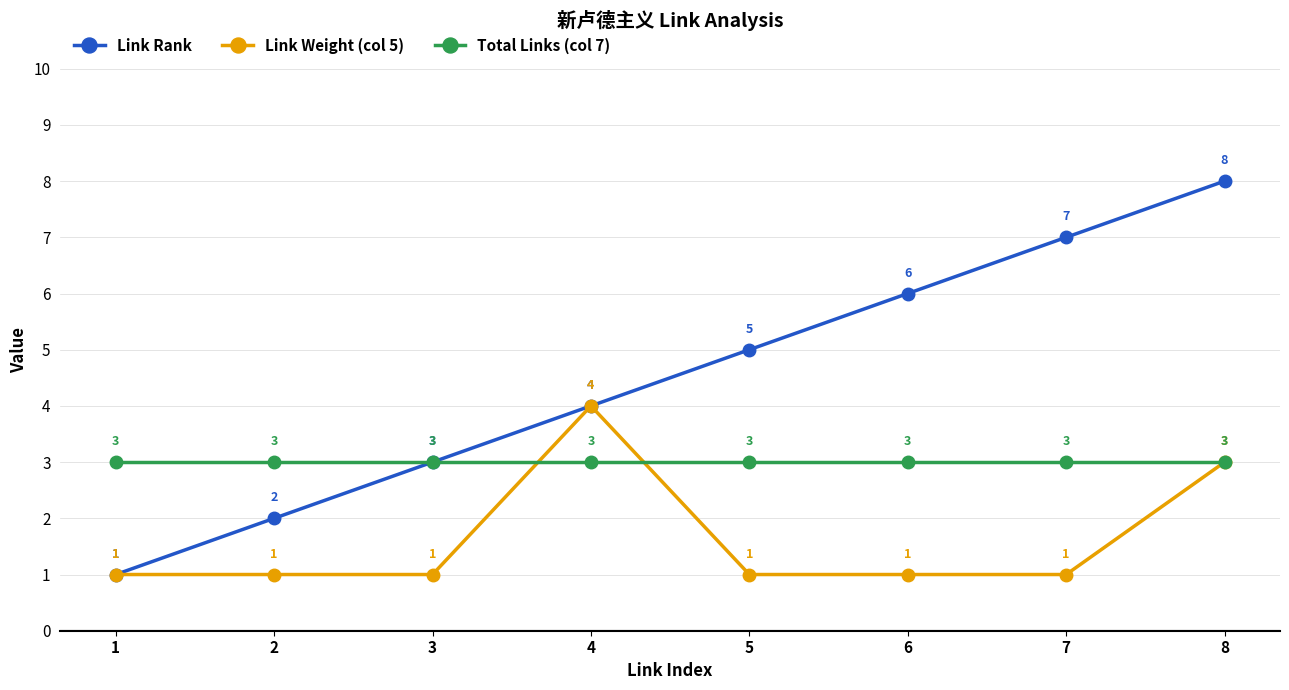

Which series has the largest range (max minus min)?

Link Rank